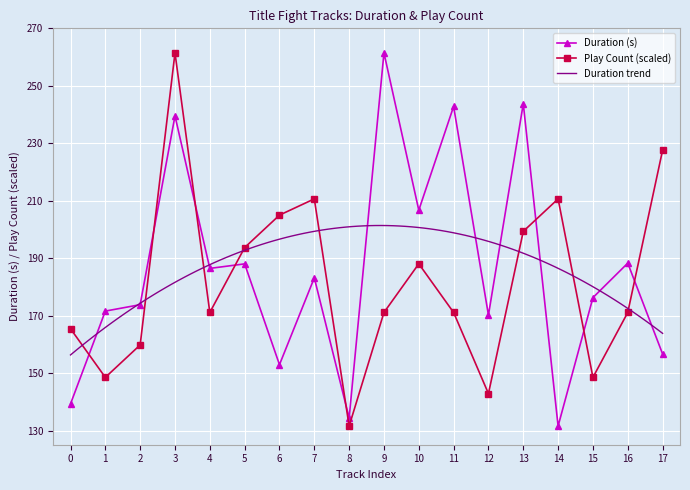

List the series in order of their overall mean, lowest first.

Play Count, Duration (s)